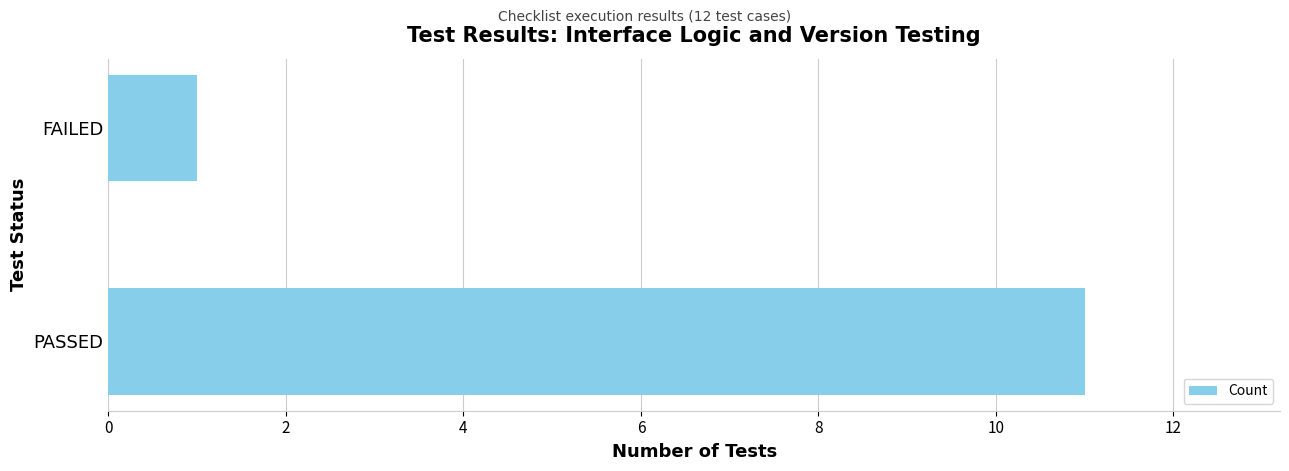

Are the bars grouped side by side (vs. stacked)?

No